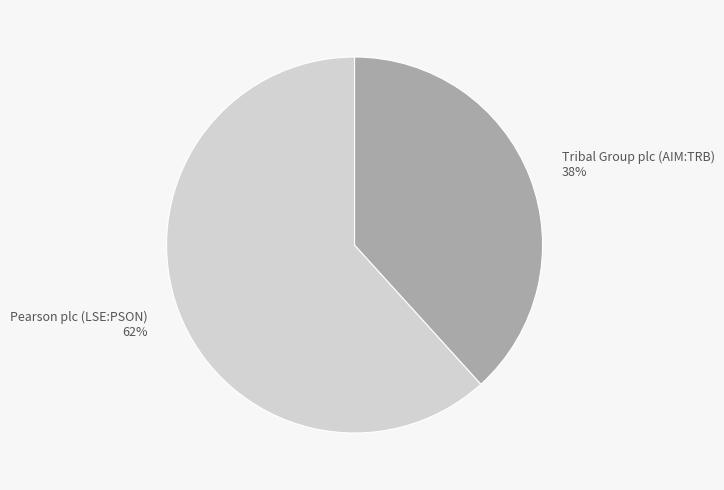

Is Pearson plc (LSE:PSON) the majority of the pie?

Yes